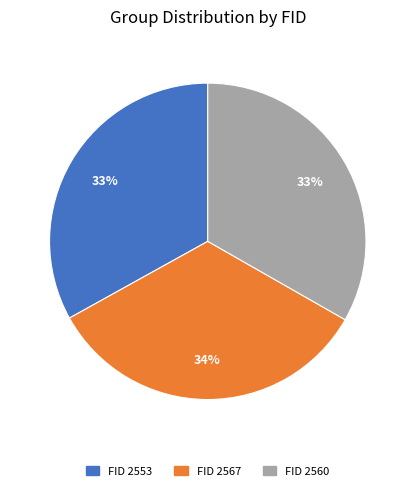

To the nearest percent, what is the average slice percentage?

33%